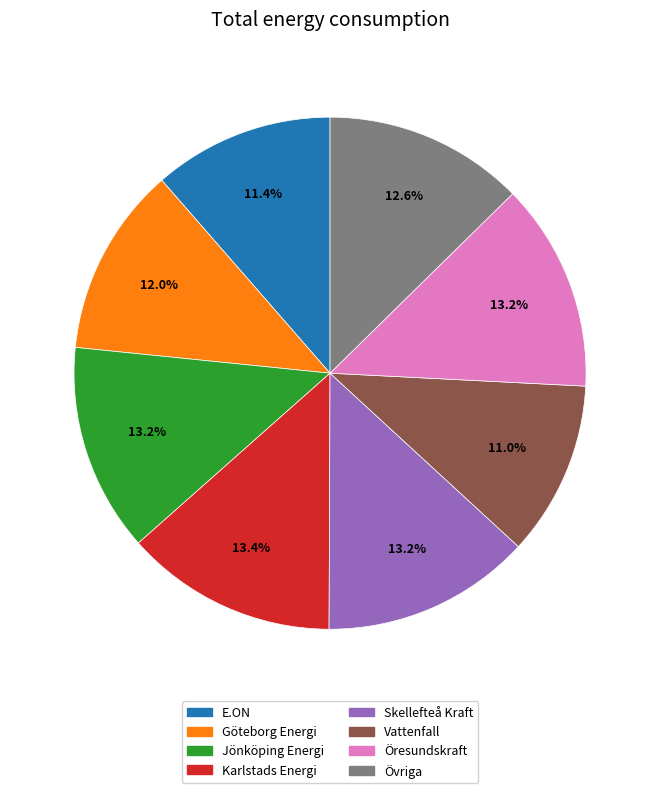

True or false: Göteborg Energi accounts for 12% of the total.

True